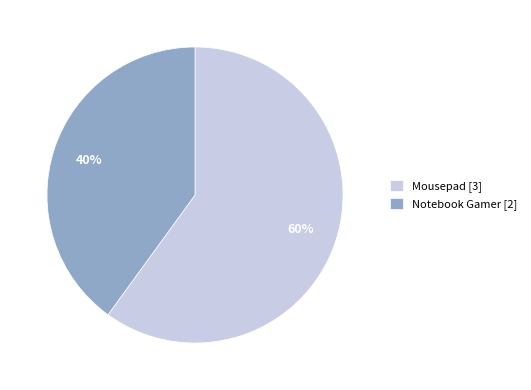

Which slice is the smallest?

Notebook Gamer